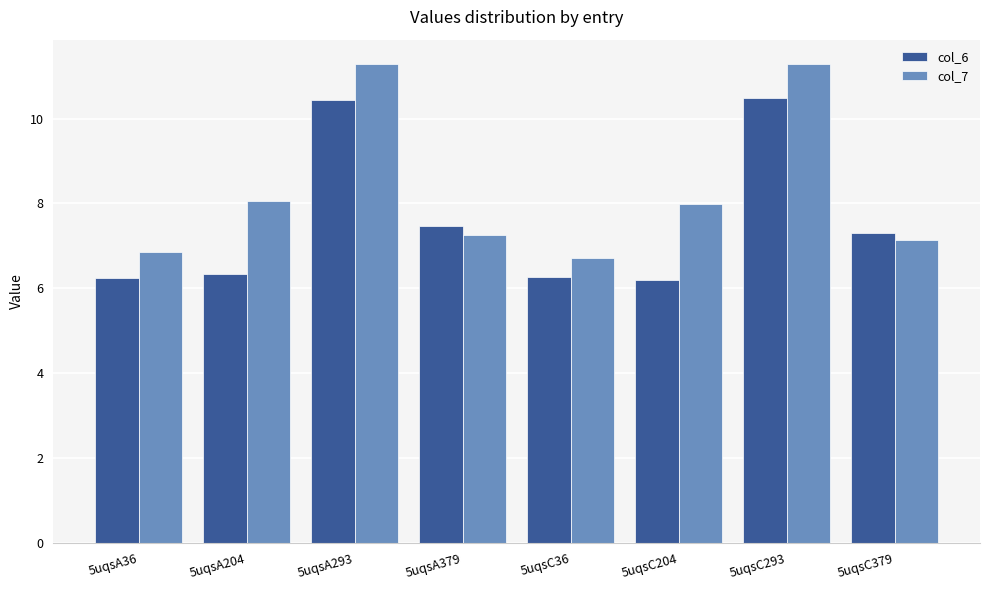

At which label does col_7 first exceed 7?

5uqsA204